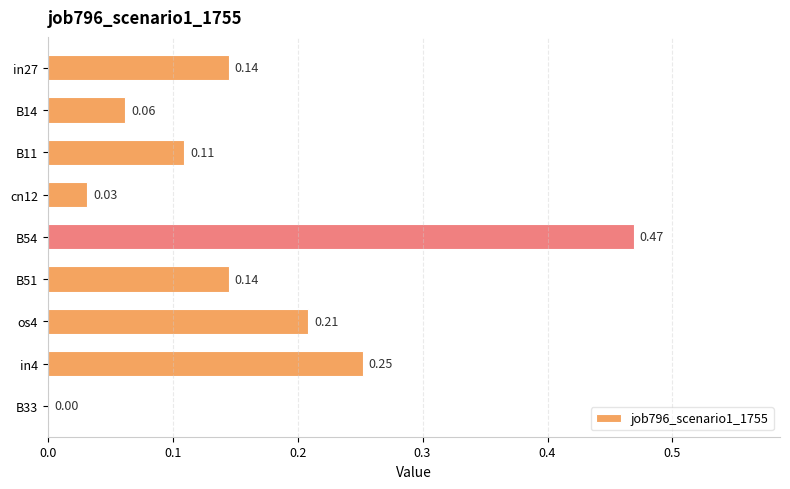

What is the sum of all values?

1.4